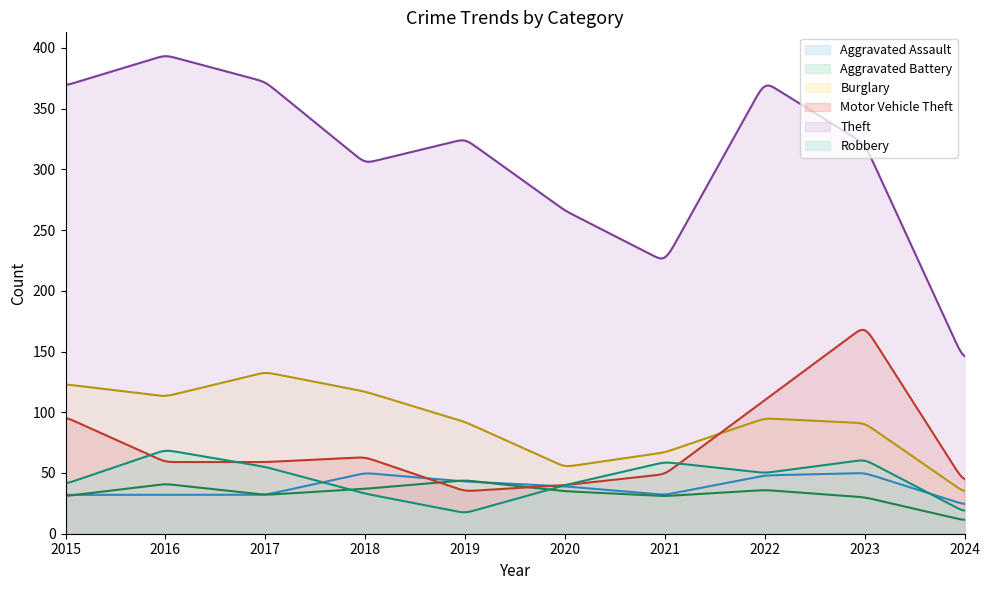

At which label does Robbery first exceed 50?

2016